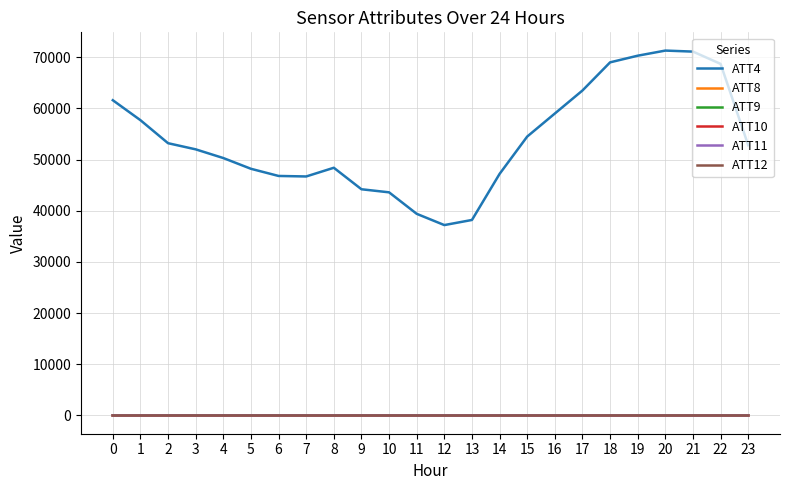

Which series has the largest range (max minus min)?

ATT4